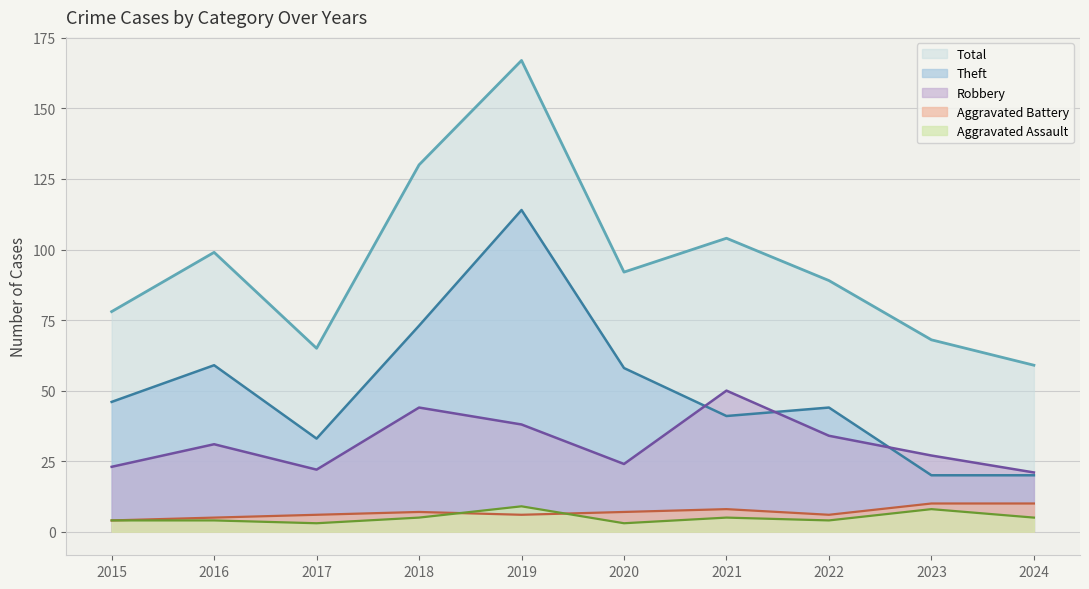

How many values in the Aggravated Assault series are below 5?

5